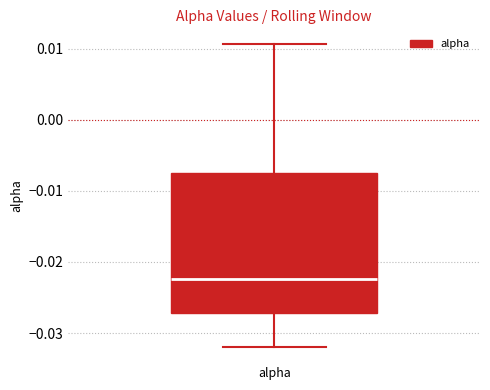

Read this box plot against the y-axis: the position of the median line, the range covered by the box, and the ends of both whiskers. The values are not printed on the chart, so give them approximately, as read against the axis.

median -0.022, box -0.027 to -0.007, whiskers -0.032 to 0.011